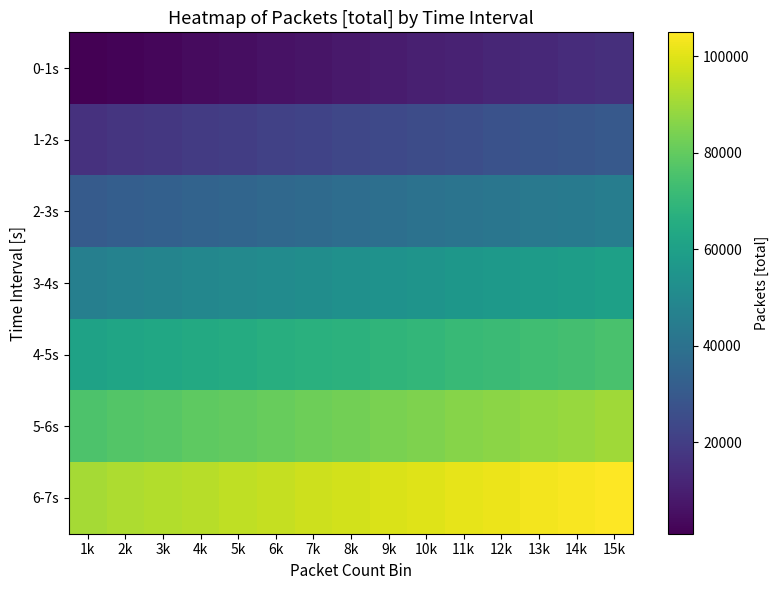

Rank the series at 8k from lowest to highest value.

0-1s, 1-2s, 2-3s, 3-4s, 4-5s, 5-6s, 6-7s